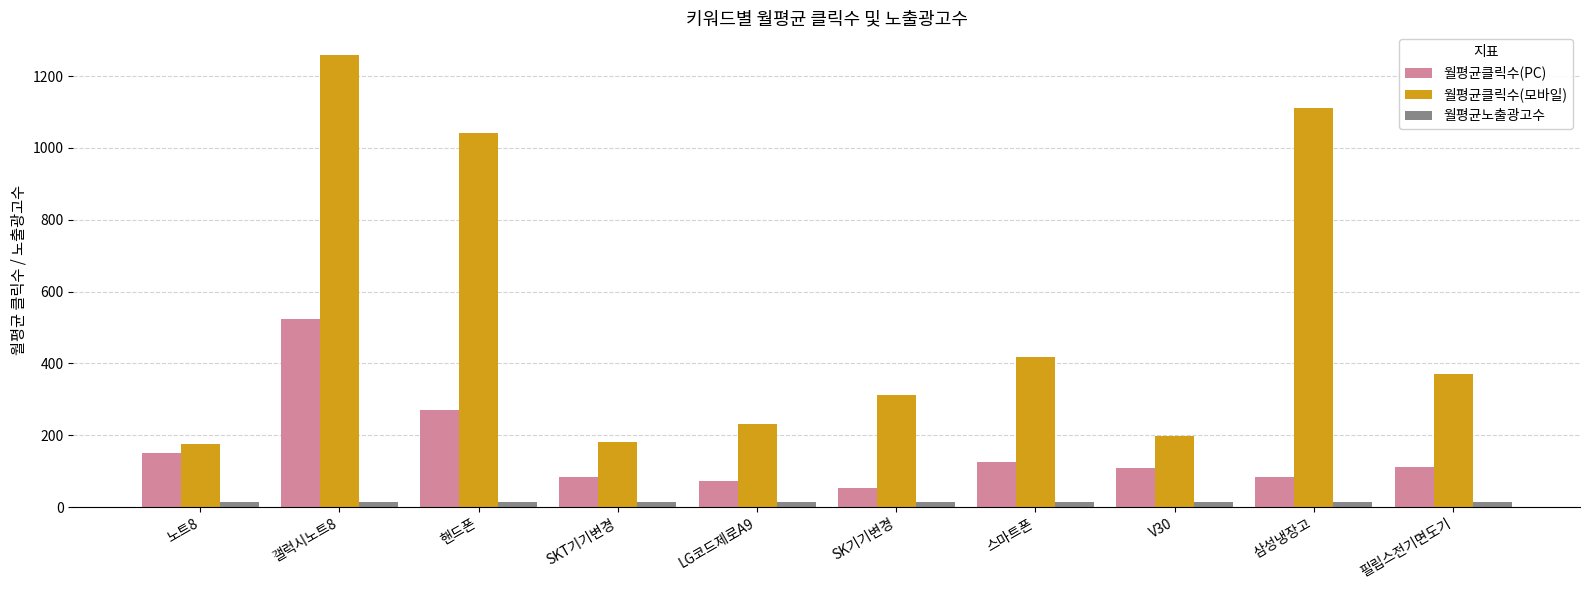

What is the average value of the 월평균노출광고수 series?

15.0